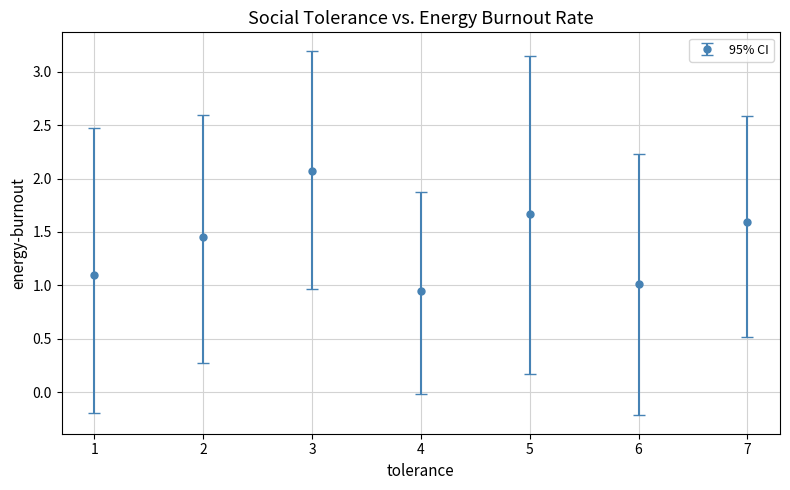

What is the maximum value shown in the chart?

2.1